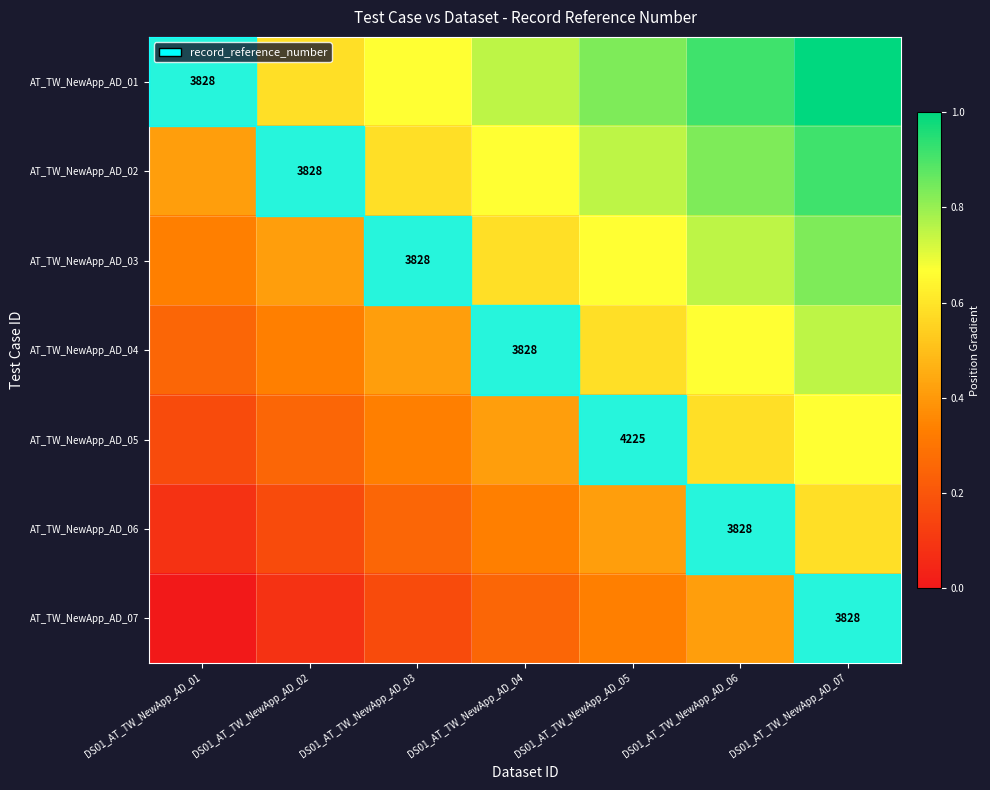

At which label does AT_TW_NewApp_AD_07 reach its peak?

DS01_AT_TW_NewApp_AD_07